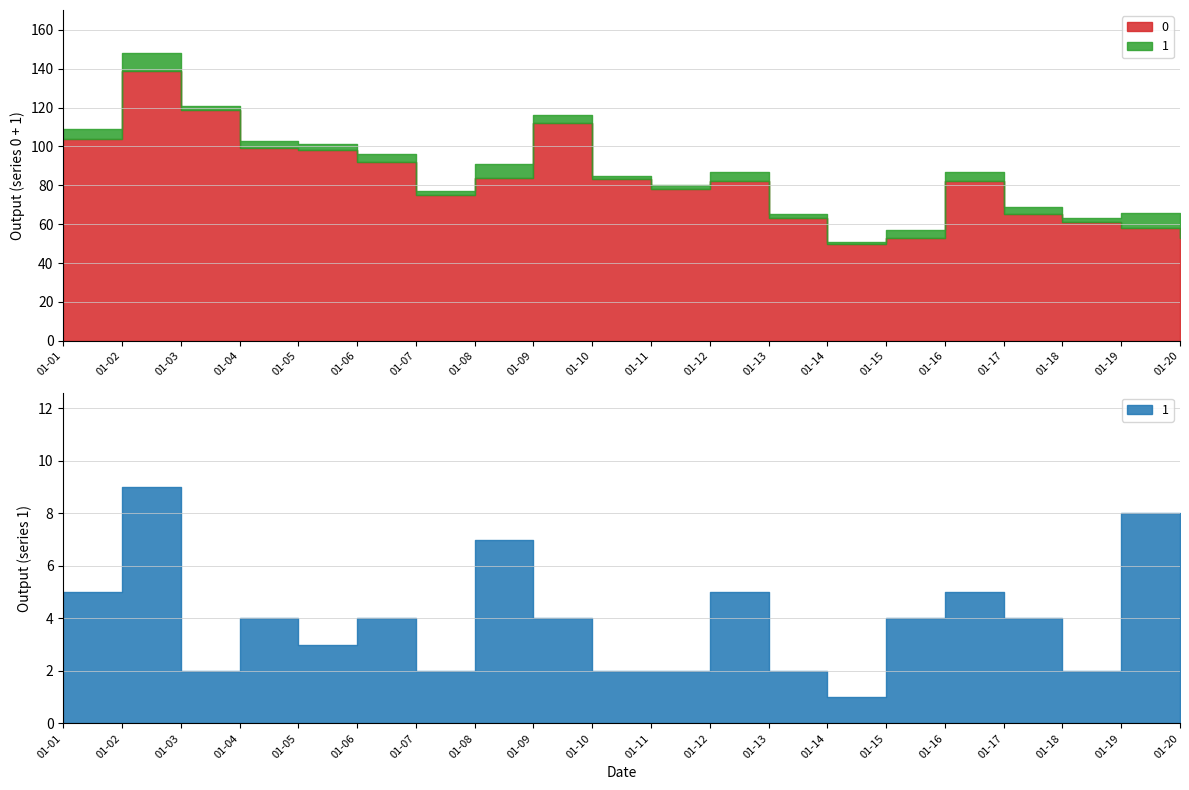

Which category has the lowest value in the 0 series?

2023-01-14